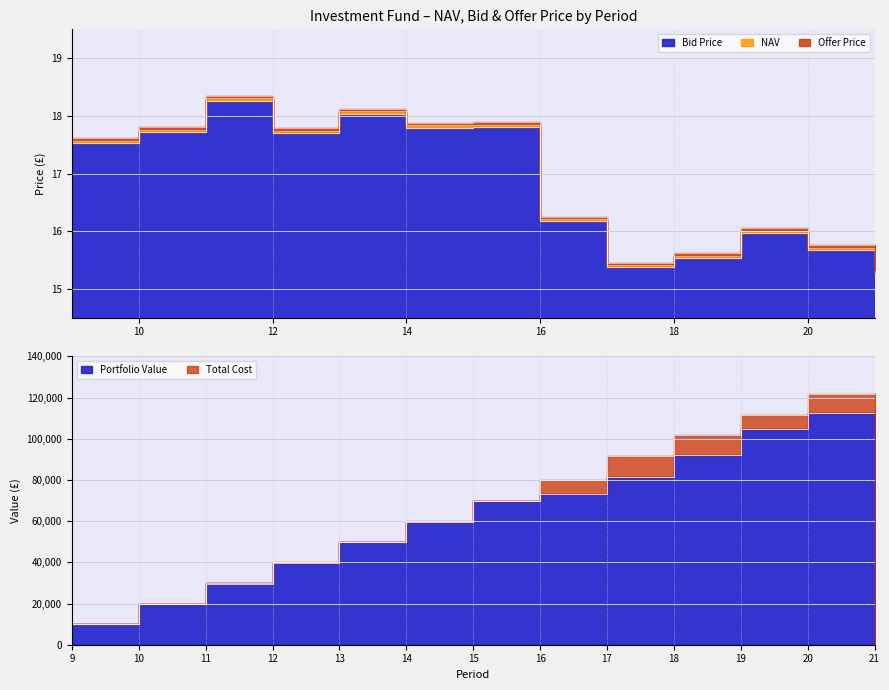

What is the value of the NAV point at the 5th from the left?

18.1